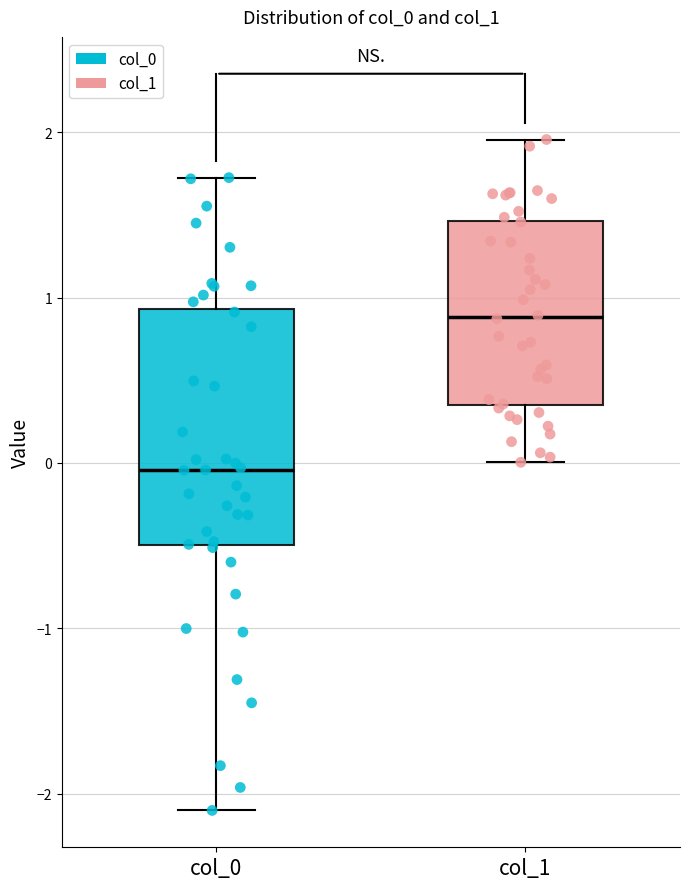

Reading left to right, transcribe this box plot: for each box, give where its median line is, the range the box spans, and where its two whiskers end, as read against the y-axis. The values are not printed on the chart, so give them approximately, as read against the axis.

col_0: median 0.0, box -0.5 to 0.9, whiskers -2.1 to 1.7
col_1: median 0.9, box 0.4 to 1.5, whiskers 0.0 to 2.0